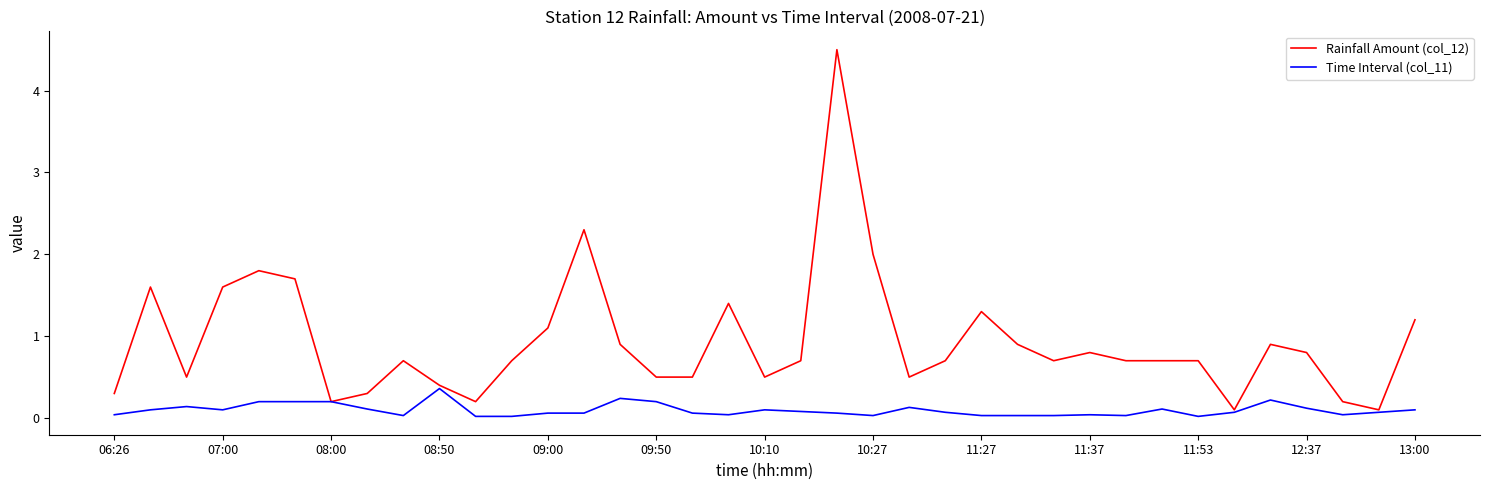

Which series has the largest range (max minus min)?

Rainfall Amount (col_12)